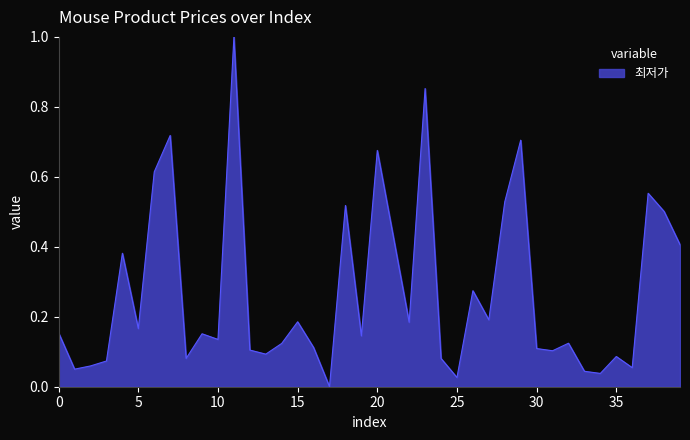

What is the sum of all values?

10.8